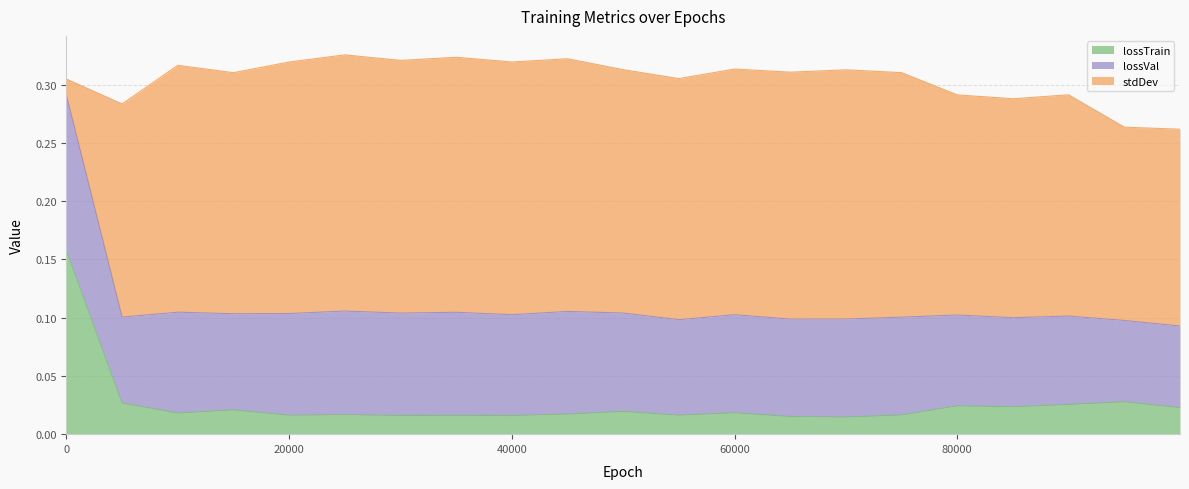

Reading right to left, list all the values displayed in this chart.

lossTrain: 99999=0.0	95000=0.0	90000=0.0	85000=0.0	80000=0.0	75000=0.0	70000=0.0	65000=0.0	60000=0.0	55000=0.0	50000=0.0	45000=0.0	40000=0.0	35000=0.0	30000=0.0	25000=0.0	20000=0.0	15000=0.0	10000=0.0	5000=0.0	0=0.2
lossVal: 99999=0.1	95000=0.1	90000=0.1	85000=0.1	80000=0.1	75000=0.1	70000=0.1	65000=0.1	60000=0.1	55000=0.1	50000=0.1	45000=0.1	40000=0.1	35000=0.1	30000=0.1	25000=0.1	20000=0.1	15000=0.1	10000=0.1	5000=0.1	0=0.1
stdDev: 99999=0.2	95000=0.2	90000=0.2	85000=0.2	80000=0.2	75000=0.2	70000=0.2	65000=0.2	60000=0.2	55000=0.2	50000=0.2	45000=0.2	40000=0.2	35000=0.2	30000=0.2	25000=0.2	20000=0.2	15000=0.2	10000=0.2	5000=0.2	0=0.0